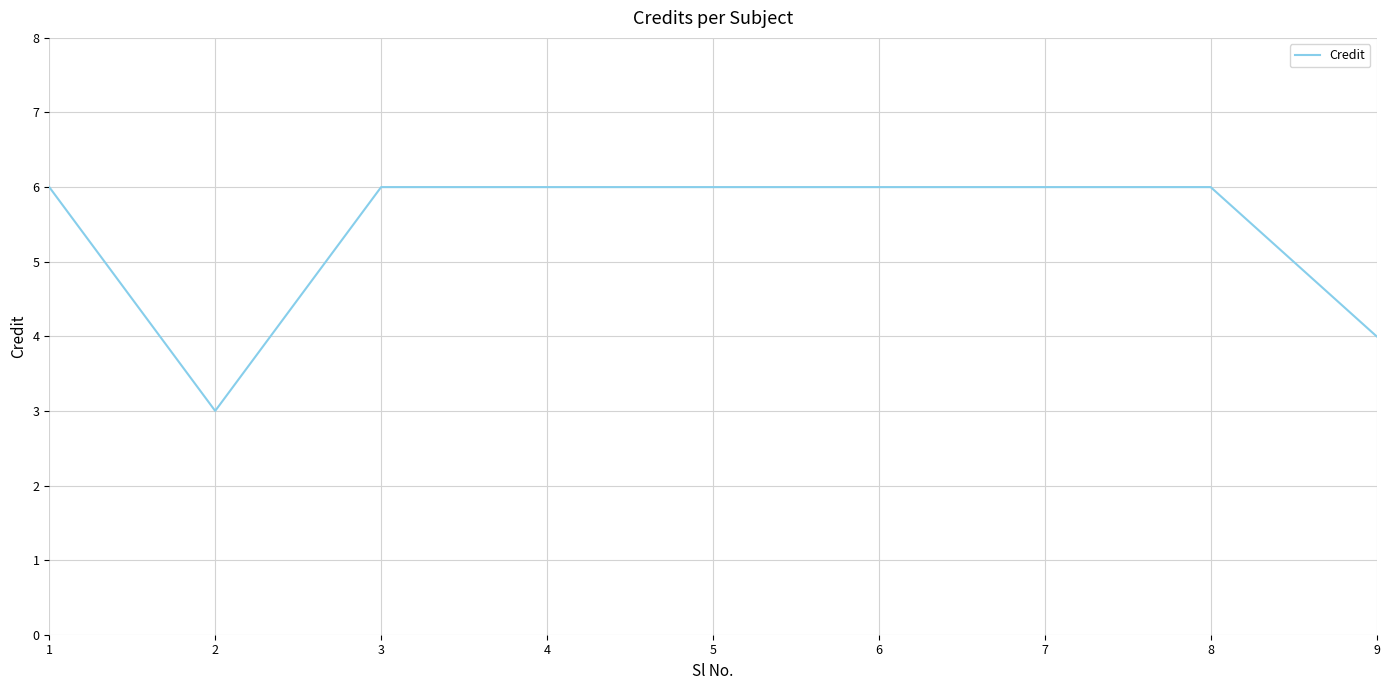

What is the maximum value shown in the chart?

6